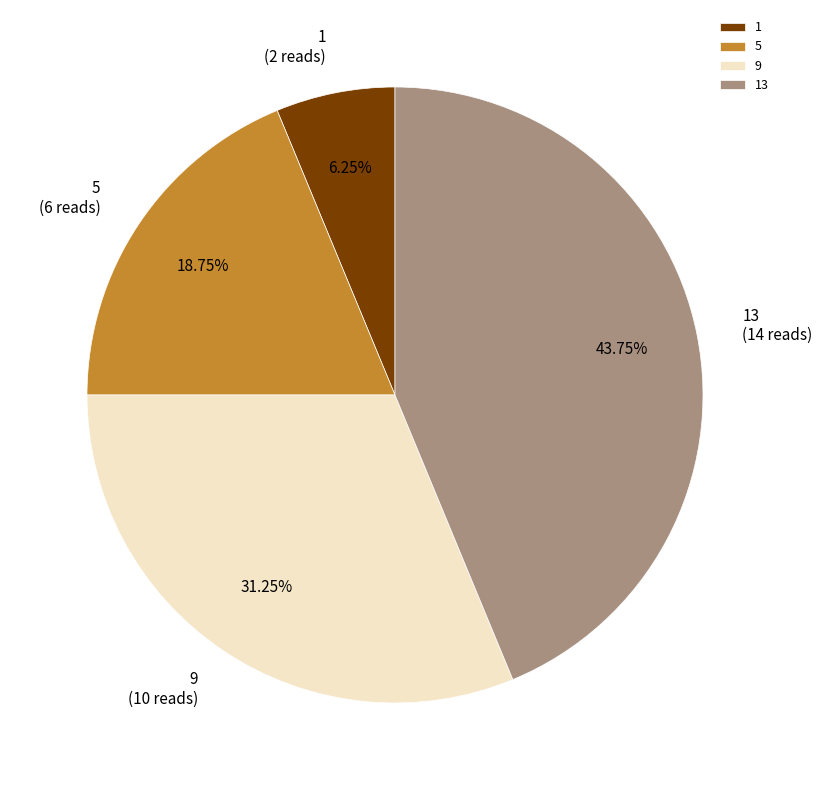

Count the number of slices in the pie.

4